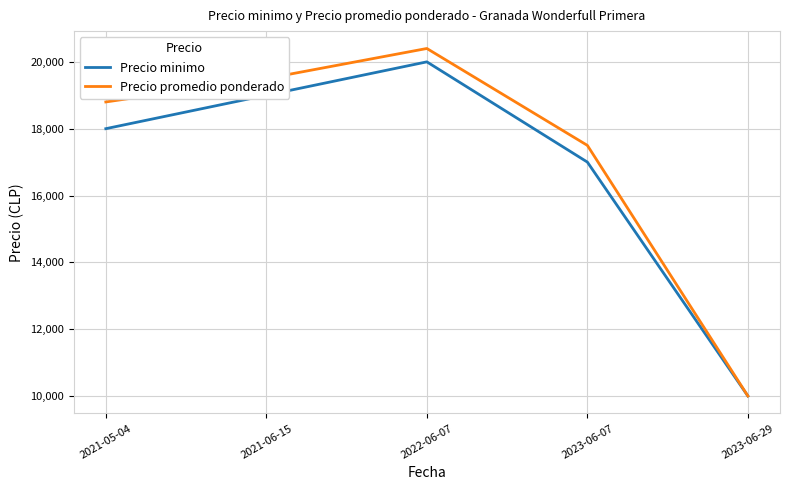

What is the sum of all Precio promedio ponderado values?

86200